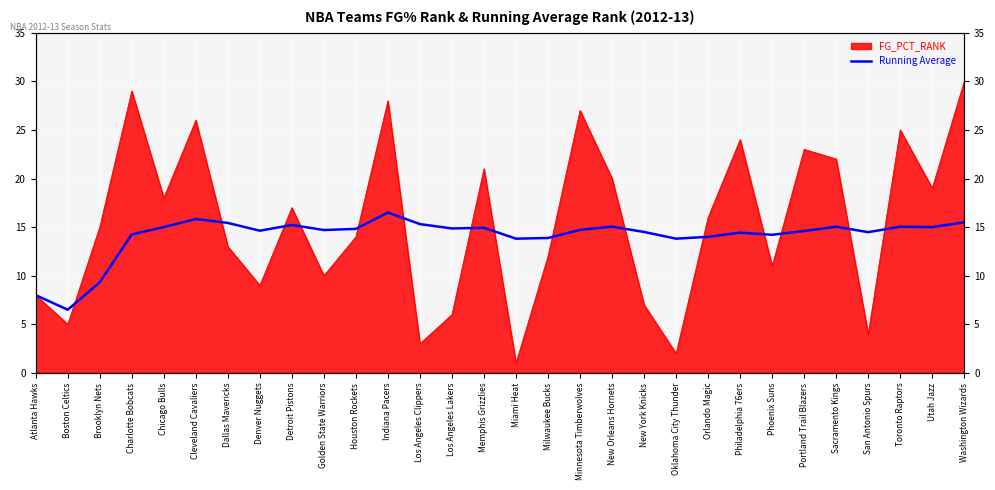

At which label does the data first exceed 14?

Charlotte Bobcats